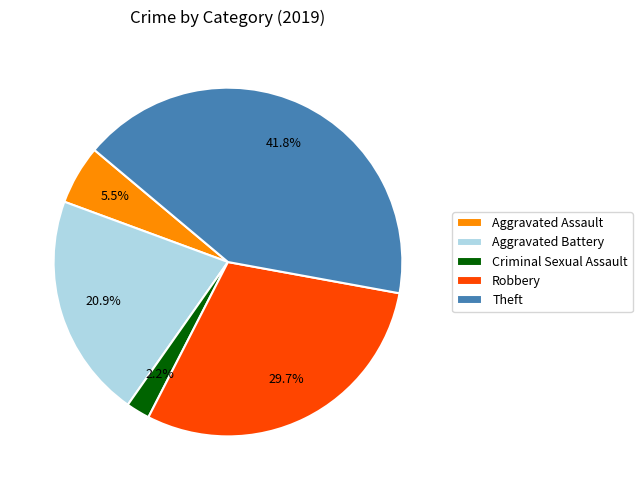

What is the smallest slice in the pie chart?

Criminal Sexual Assault